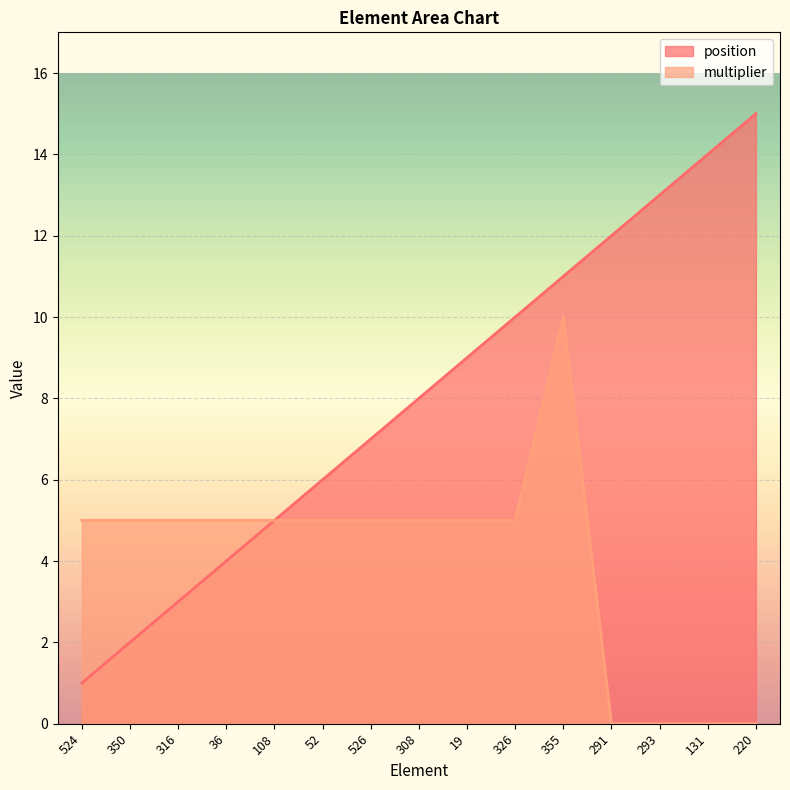

What are all the series names shown in the legend?

position, multiplier